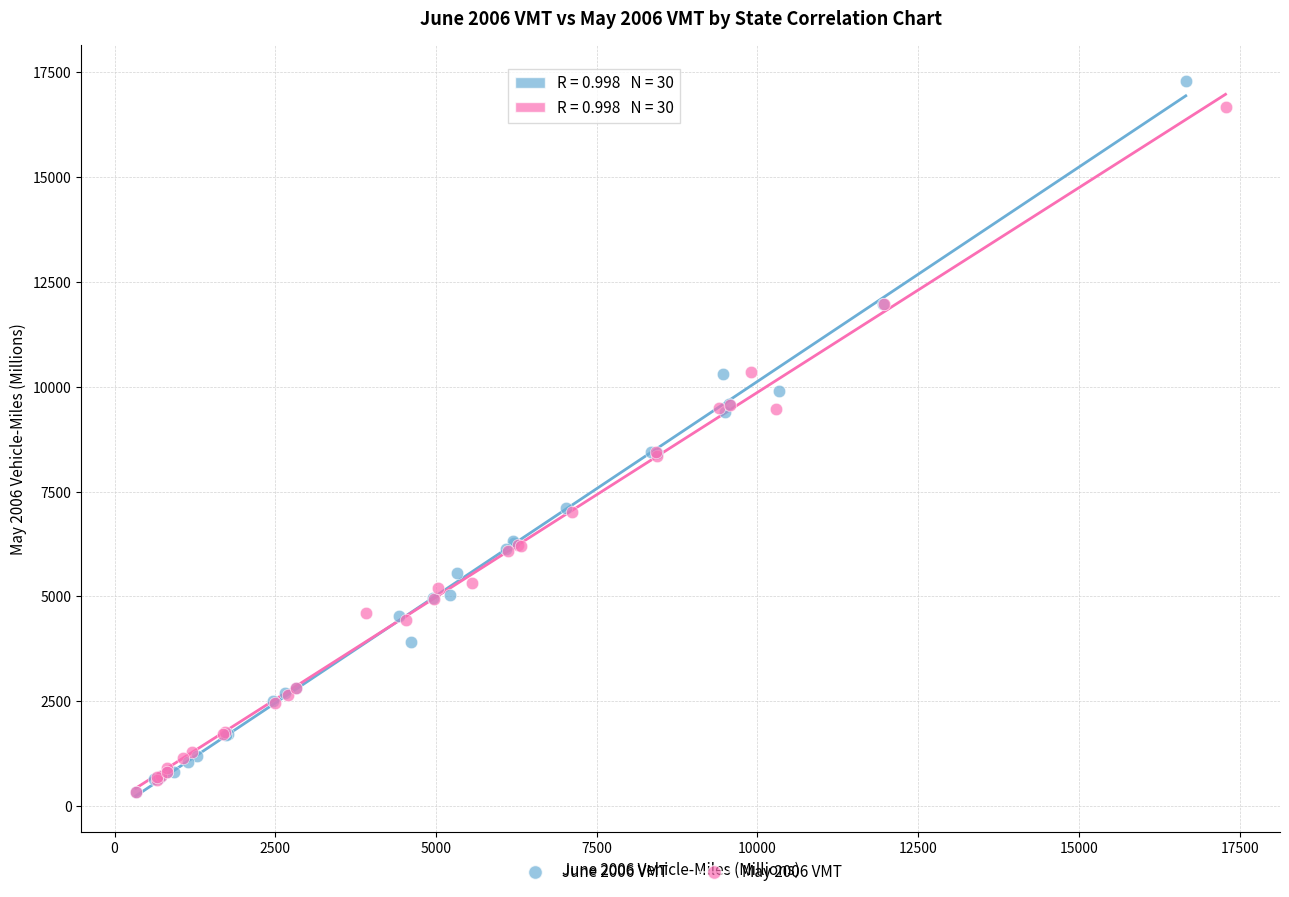

Which series has the widest spread of Y values?

June 2006 VMT